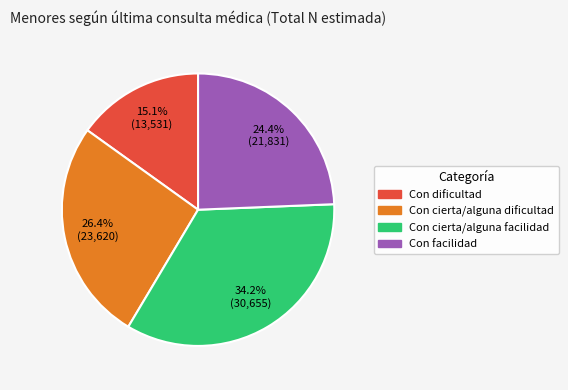

To the nearest percent, what percentage of the pie is Con dificultad?

15%